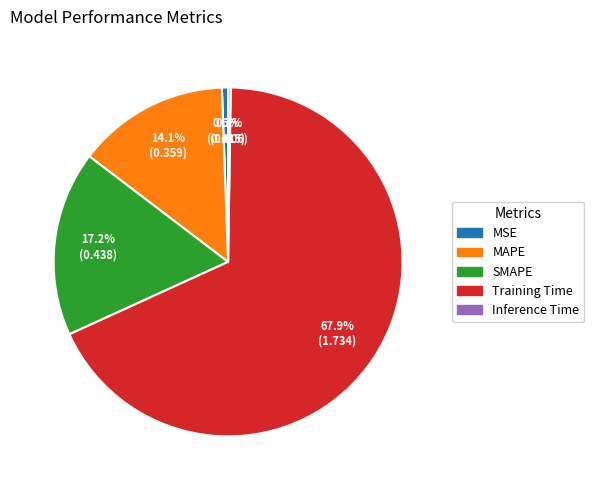

What percentage is the MAPE slice, to the nearest percent?

14%